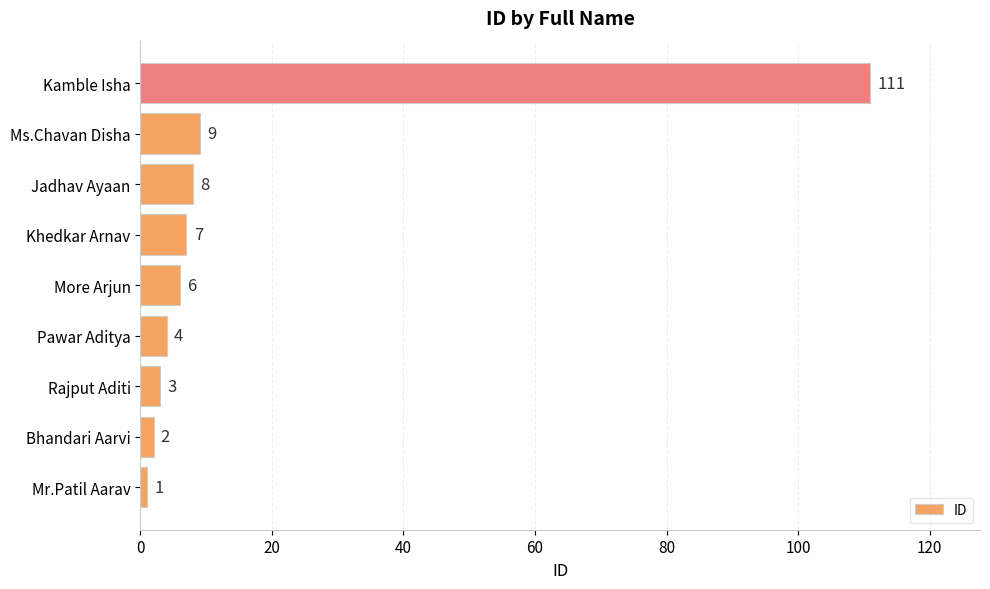

Which has a higher value, More Arjun or Kamble Isha?

Kamble Isha